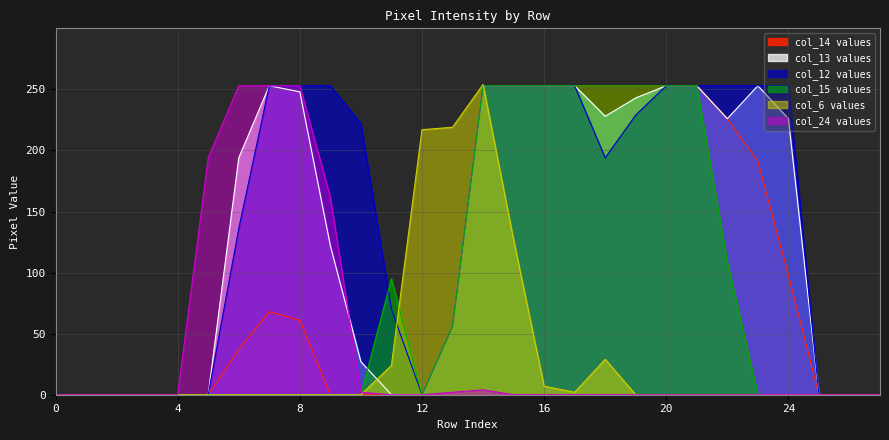

How many col_15 values are between 0 and 253?

28